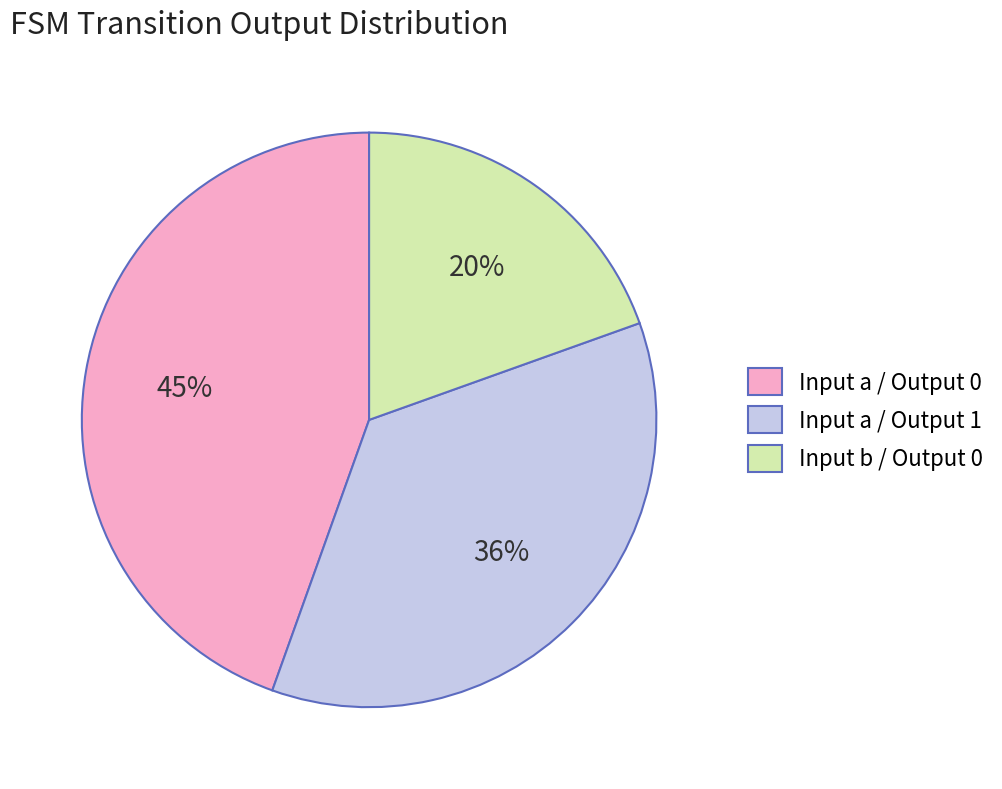

To the nearest percent, what percentage of the pie is Input a / Output 1?

36%